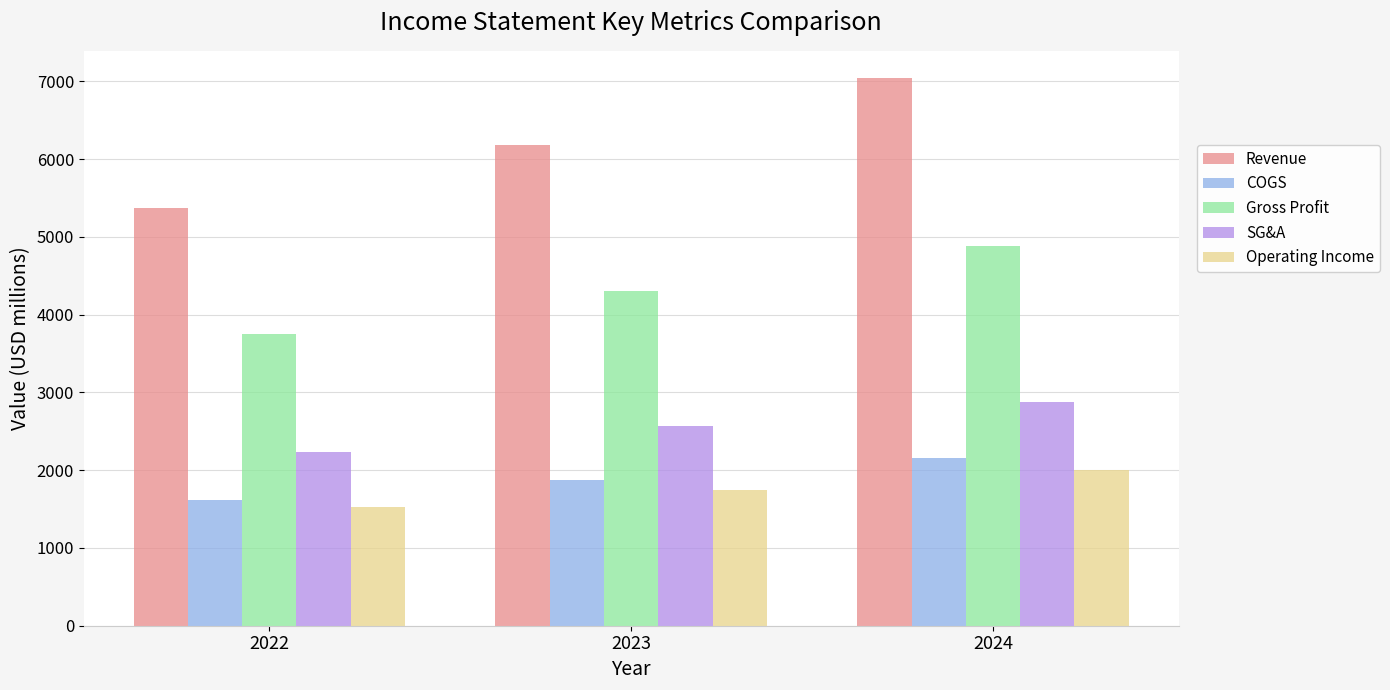

At which category is the sum across all series the highest?

2024